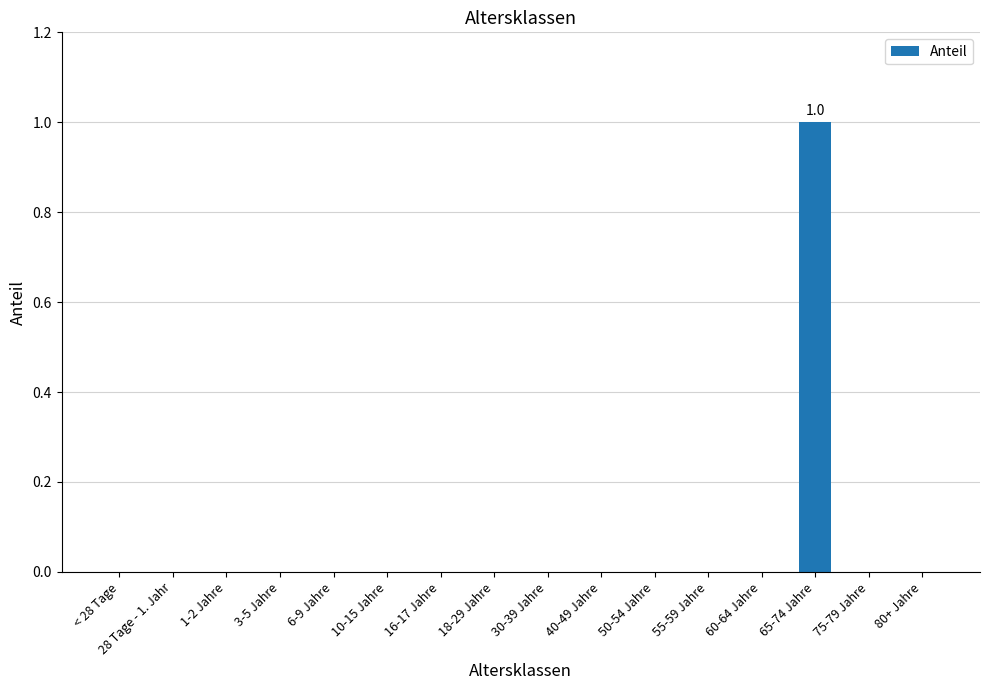

The value at 65-74 Jahre is 1. True or false?

True